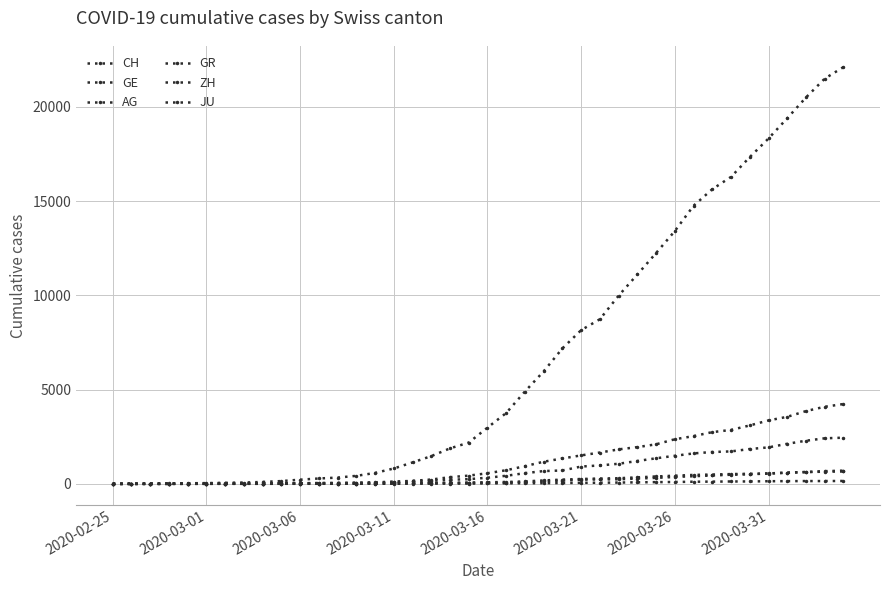

How many series are shown in this chart?

6